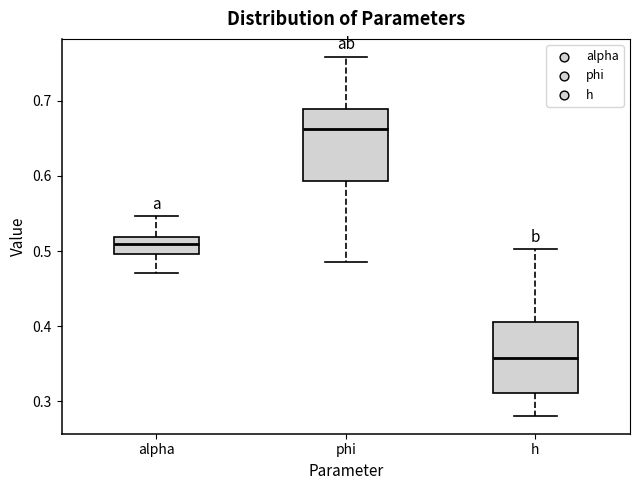

Reading left to right, transcribe this box plot: for each box, give where its median line is, the range the box spans, and where its two whiskers end, as read against the y-axis. The values are not printed on the chart, so give them approximately, as read against the axis.

alpha: median 0.51, box 0.50 to 0.52, whiskers 0.47 to 0.55
phi: median 0.66, box 0.59 to 0.69, whiskers 0.48 to 0.76
h: median 0.36, box 0.31 to 0.41, whiskers 0.28 to 0.50